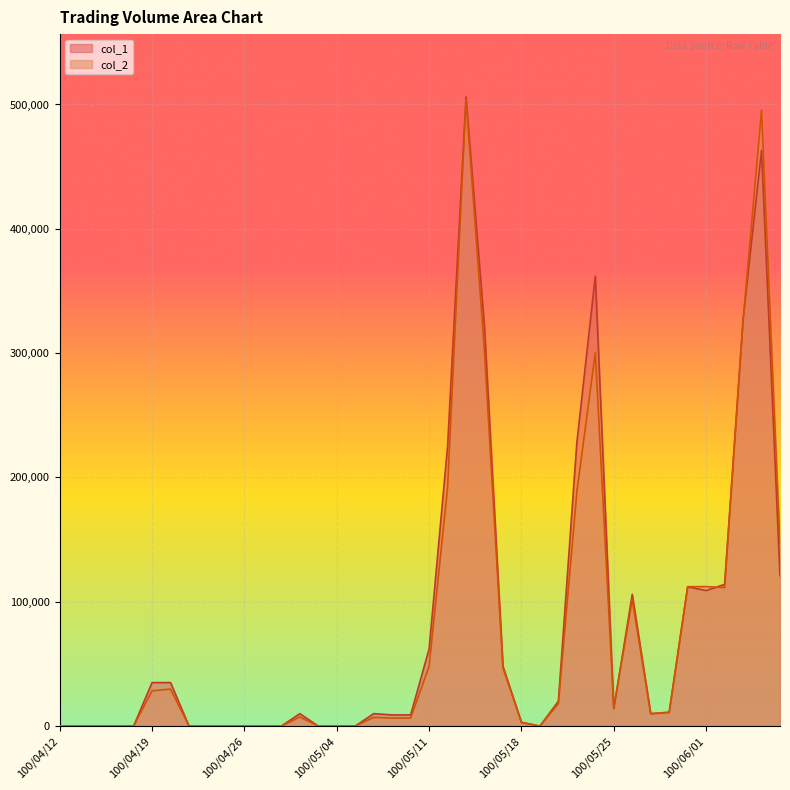

Reading left to right, transcribe all the data shown in this chart.

col_1: 0	0	0	0	0	35000	35000	0	0	0	0	0	0	10000	0	0	0	10000	9000	9000	62000	225000	506000	321000	48000	3000	0	20000	228000	362000	14000	106000	10000	11000	112000	109000	114000	327000	463000	121000
col_2: 0	0	0	0	0	28350	29750	0	0	0	0	0	0	7300	0	0	0	7000	6440	6480	48140	192050	503830	300980	46720	2970	0	18100	188540	300180	14940	101750	9900	11200	112100	112220	111420	325520	495390	145420